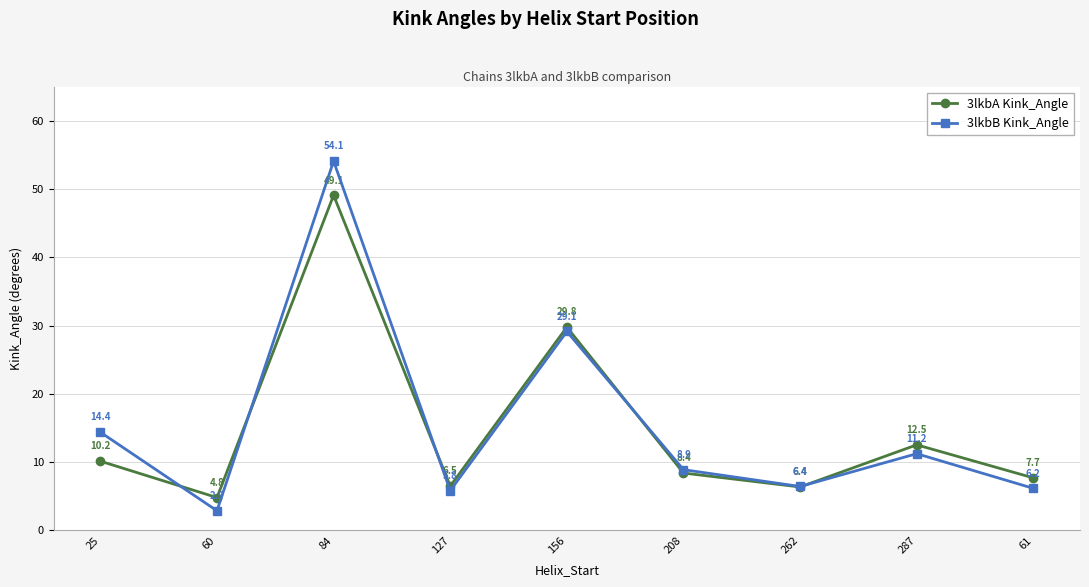

At which label does 3lkbB Kink_Angle first exceed 8?

25